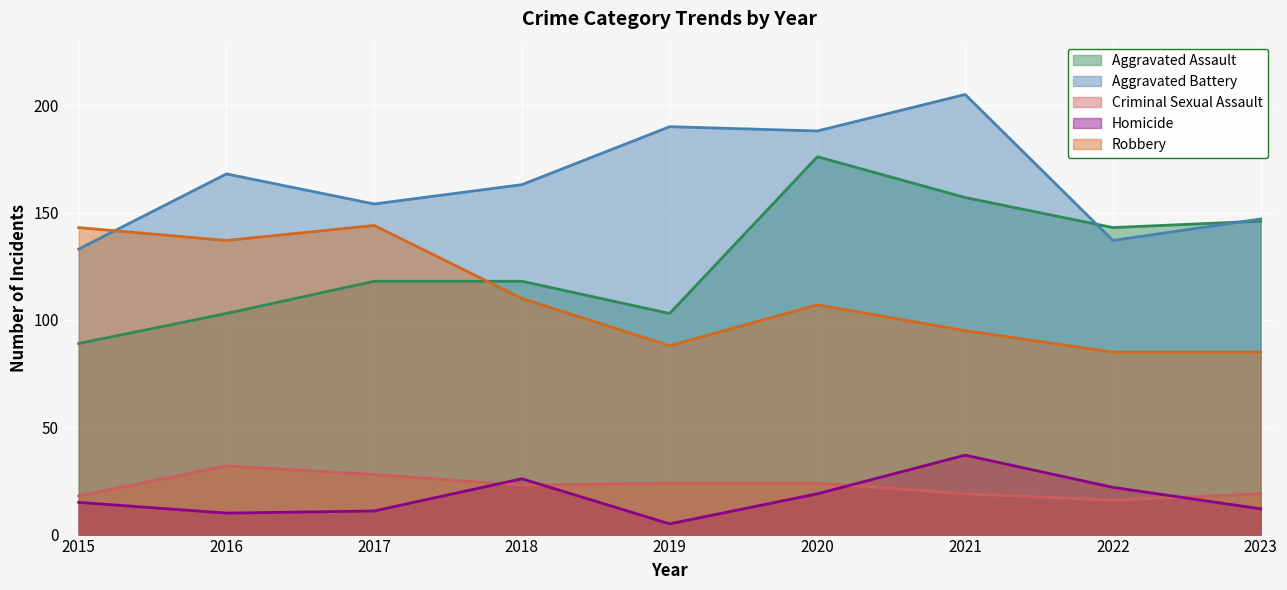

The value of Criminal Sexual Assault at 2016 is 32. True or false?

True